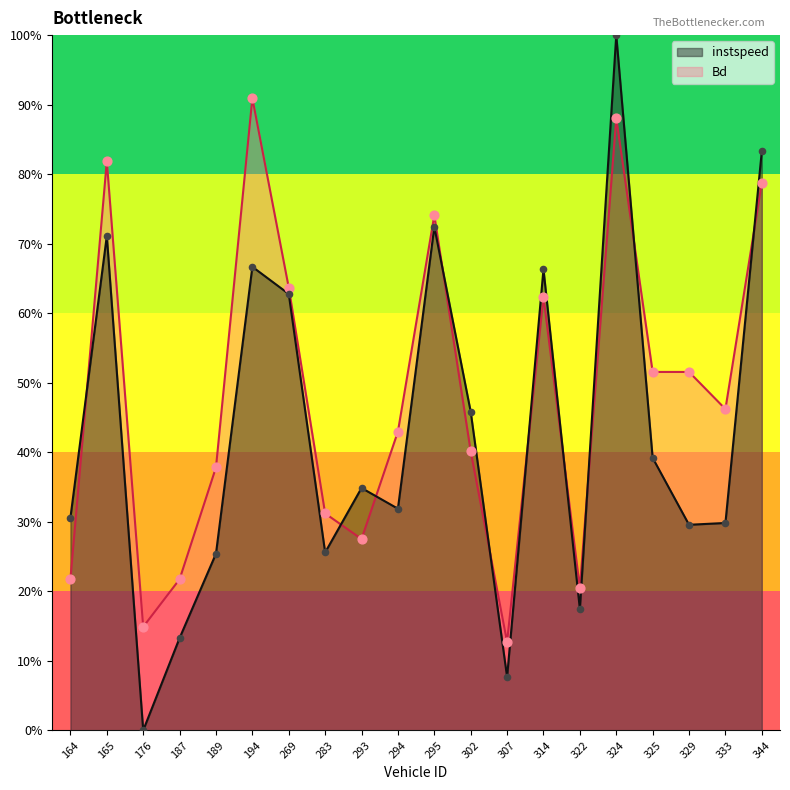

Which series has the largest total across all categories?

Bd